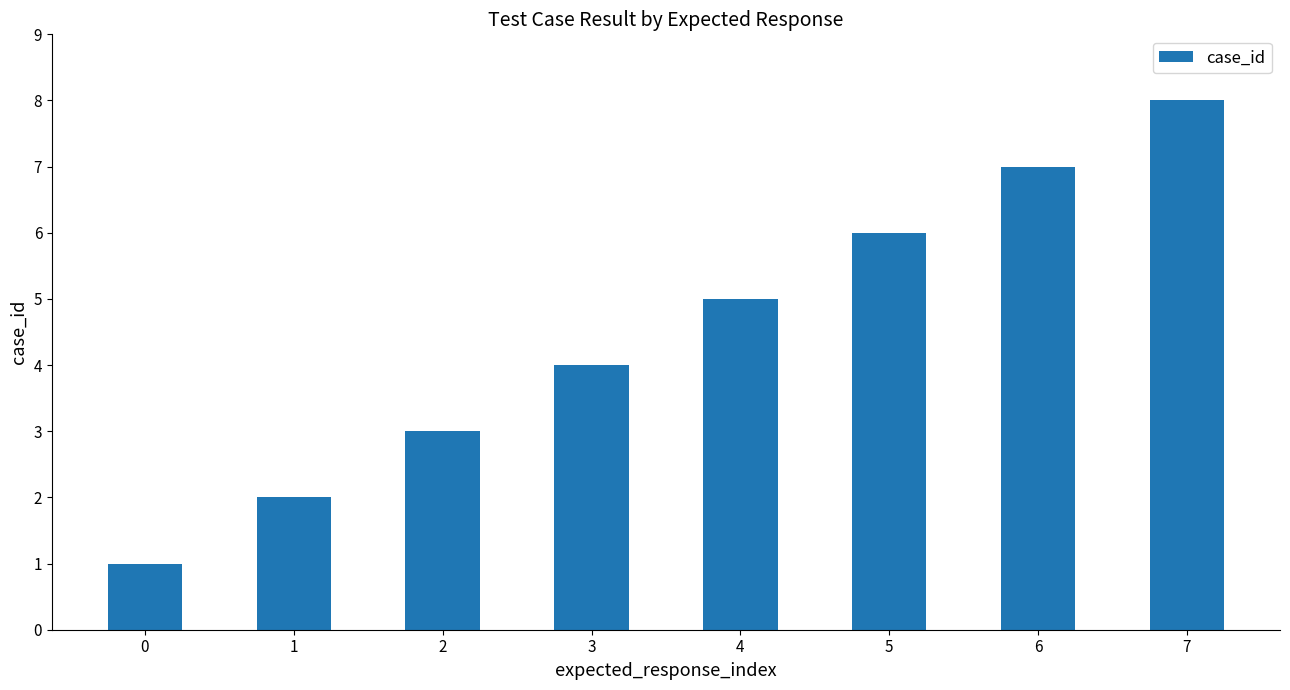

What value does the data have at 1?

2